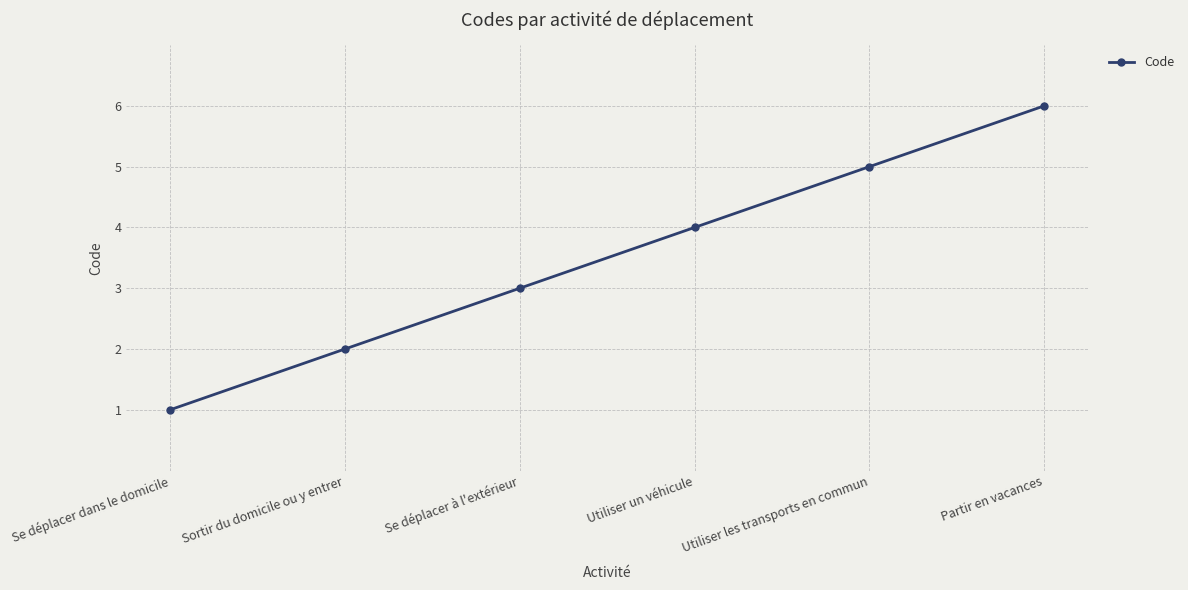

What is the difference between the maximum and second lowest values?

4